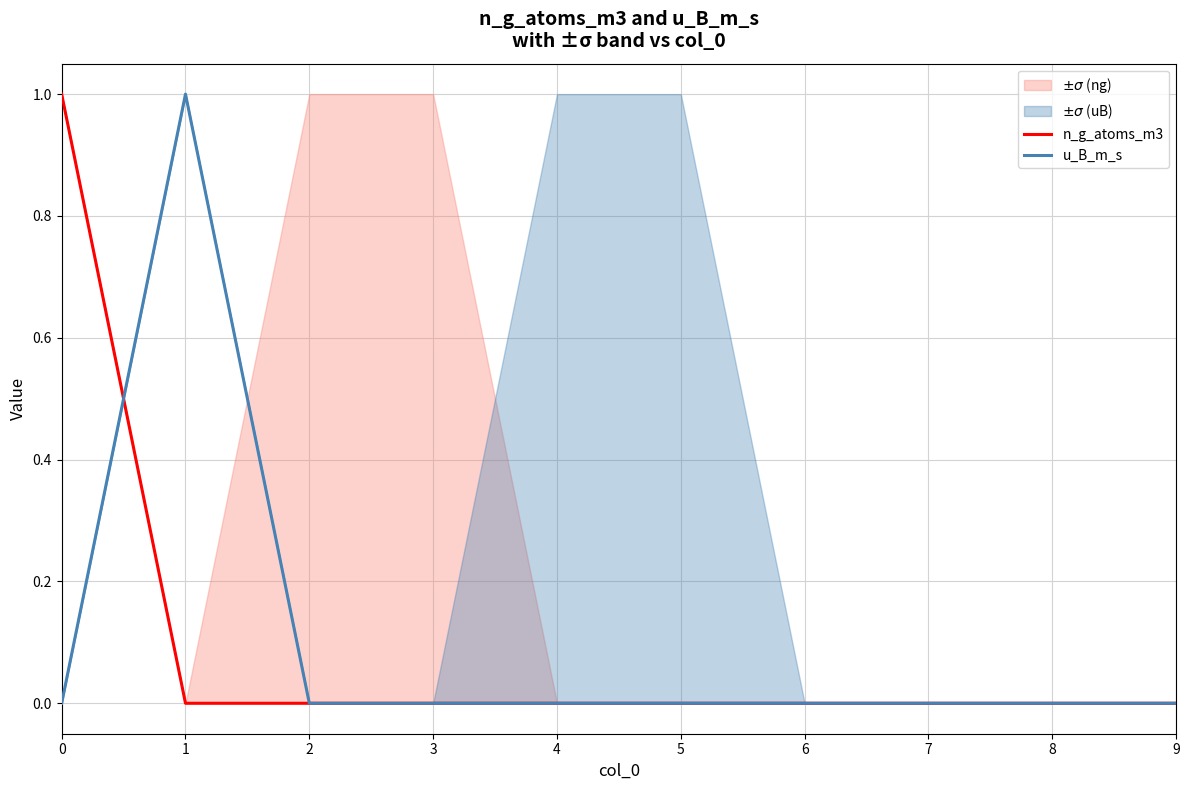

How many values in n_g_atoms_m3 are above zero?

1